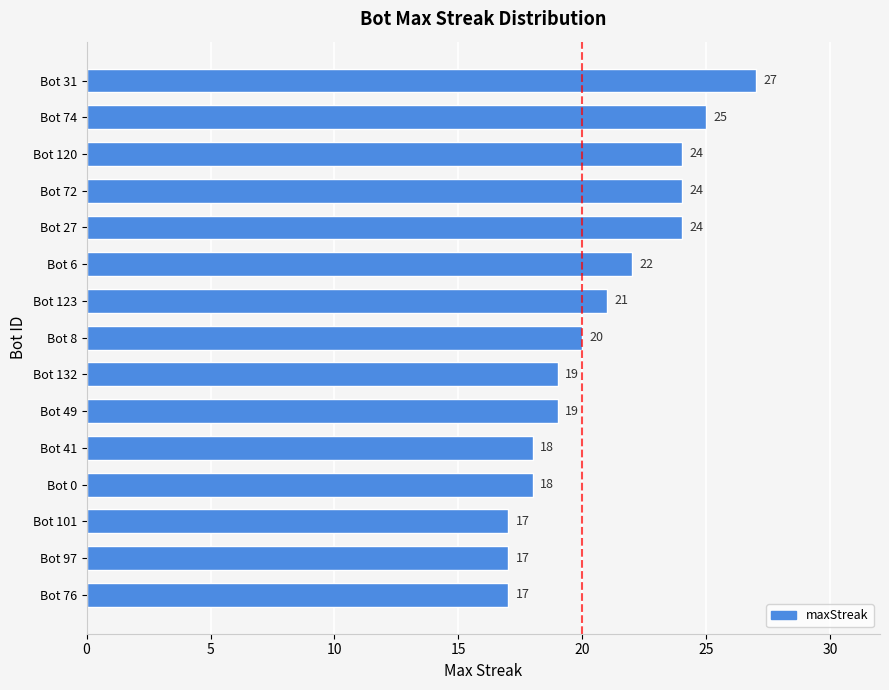

What is the minimum value shown in the chart?

17